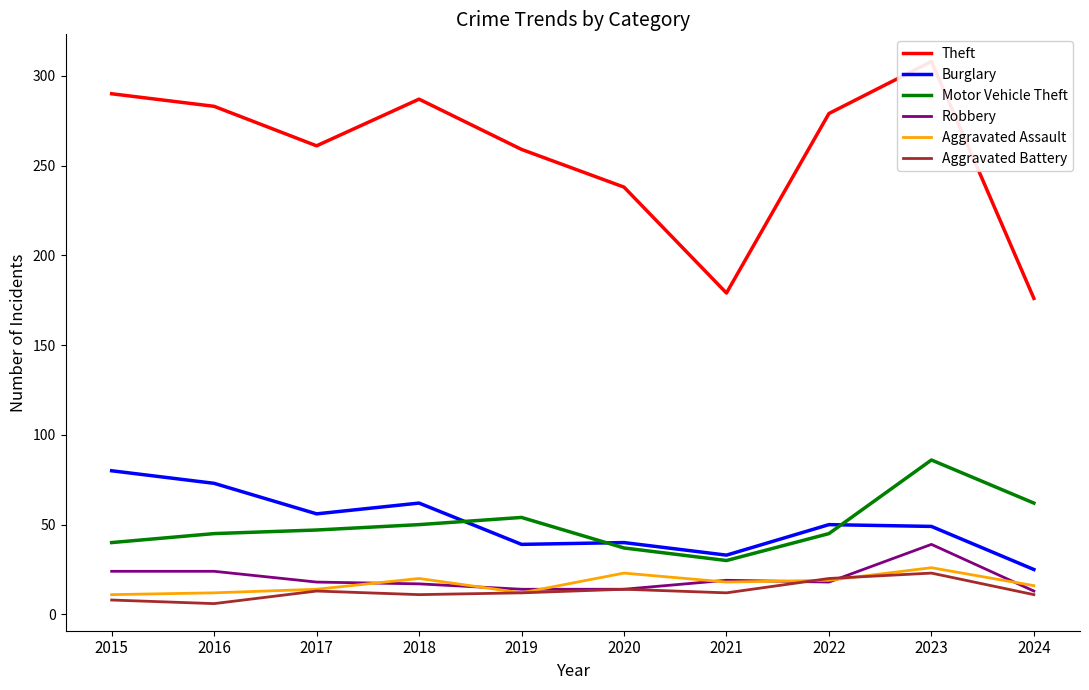

What is the highest value of the Aggravated Battery series?

23